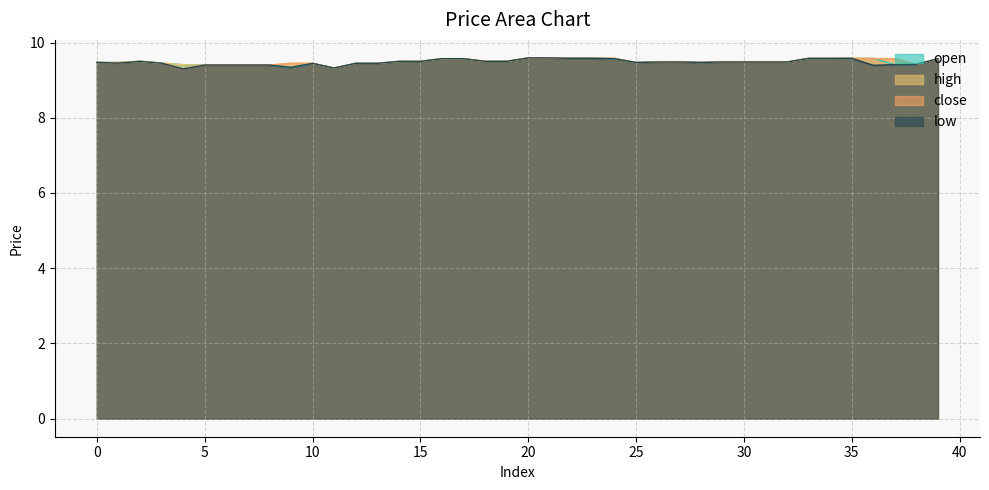

True or false: low has more than 2 interior local peaks.

True